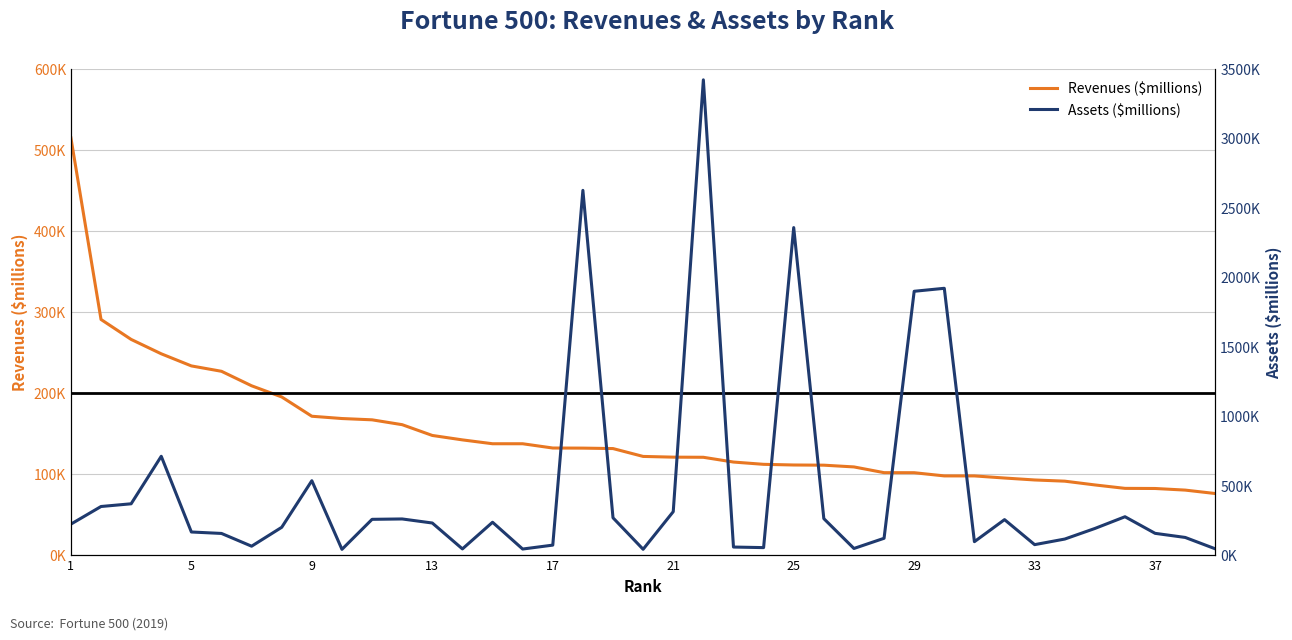

Reading left to right, extract all data points from this chart.

Revenues ($millions): 514405.0	290212.0	265595.0	247837.0	232887.0	226247.0	208357.0	194579.0	170756.0	167939.6	166339.0	160338.0	147049.0	141576.0	136819.0	136809.0	131537.0	131412.0	130863.0	121162.0	120268.0	120101.0	114217.0	111407.0	110584.0	110360.0	108203.0	101127.0	101060.0	97120.0	97102.0	94507.0	92105.0	90621.0	85977.0	81732.2	81581.0	79591.0	75356.0
Assets ($millions): 219295.0	346196.0	365725.0	707794.0	162648.0	152221.0	60381.0	196456.0	531864.0	37669.8	253863.0	256540.0	227339.0	40830.0	232792.0	39951.0	68124.0	2622532.0	264829.0	38118.0	309129.0	3418318.0	54302.0	50155.0	2354507.0	258848.0	44003.0	117359.0	1895883.0	1917383.0	92940.0	251684.0	71571.0	111820.0	188030.0	272518.4	152954.0	123382.0	41290.0